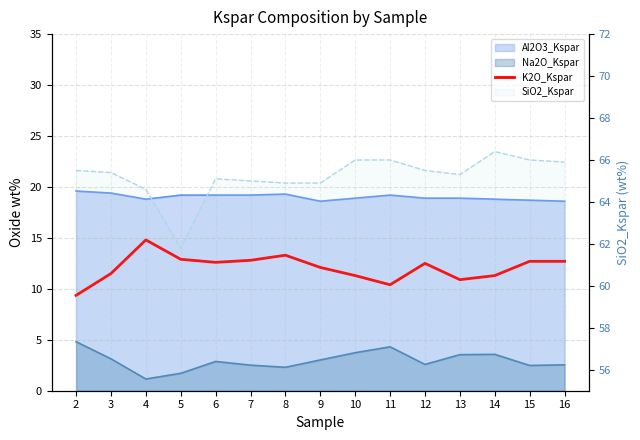

Rank the categories by value from highest to lowest.

4, 8, 5, 7, 15, 16, 6, 12, 9, 3, 10, 14, 13, 11, 2